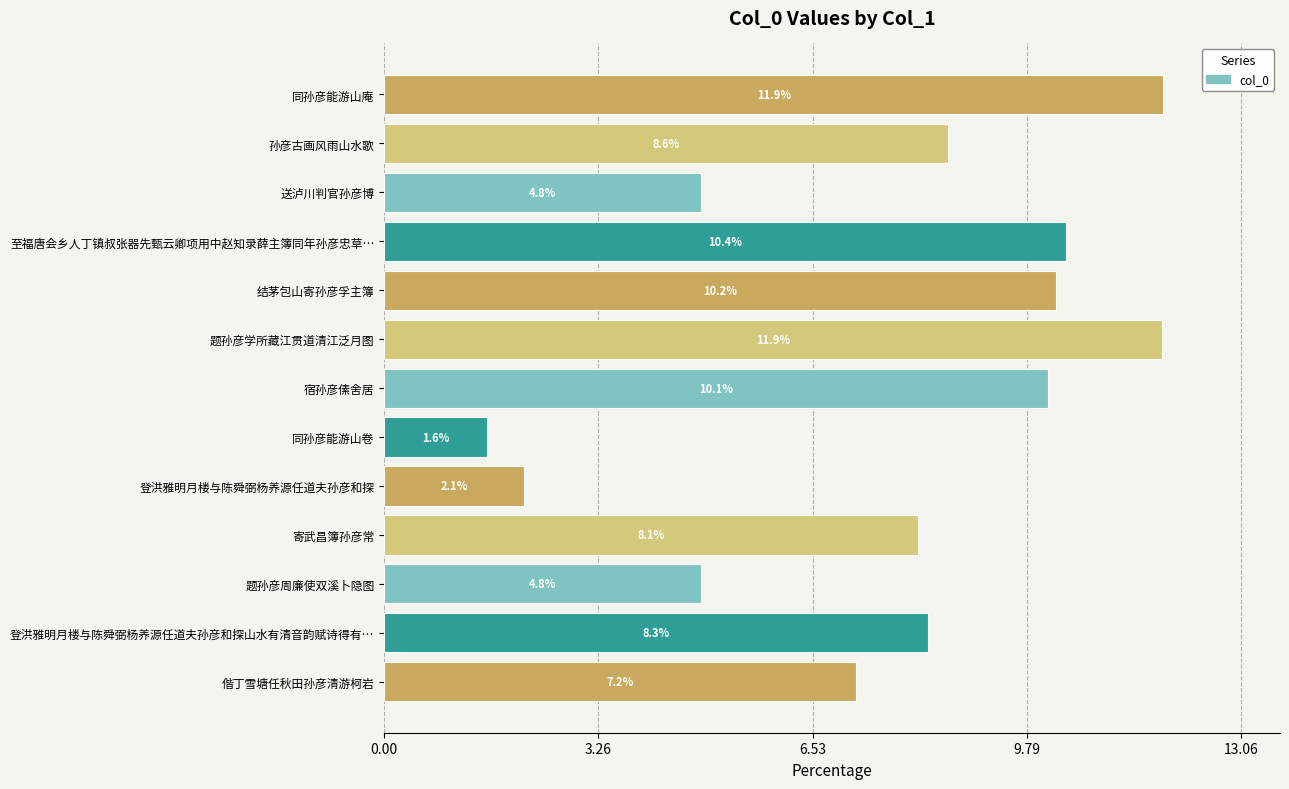

What is the label of the 4th bar from the bottom?

寄武昌簿孙彦常